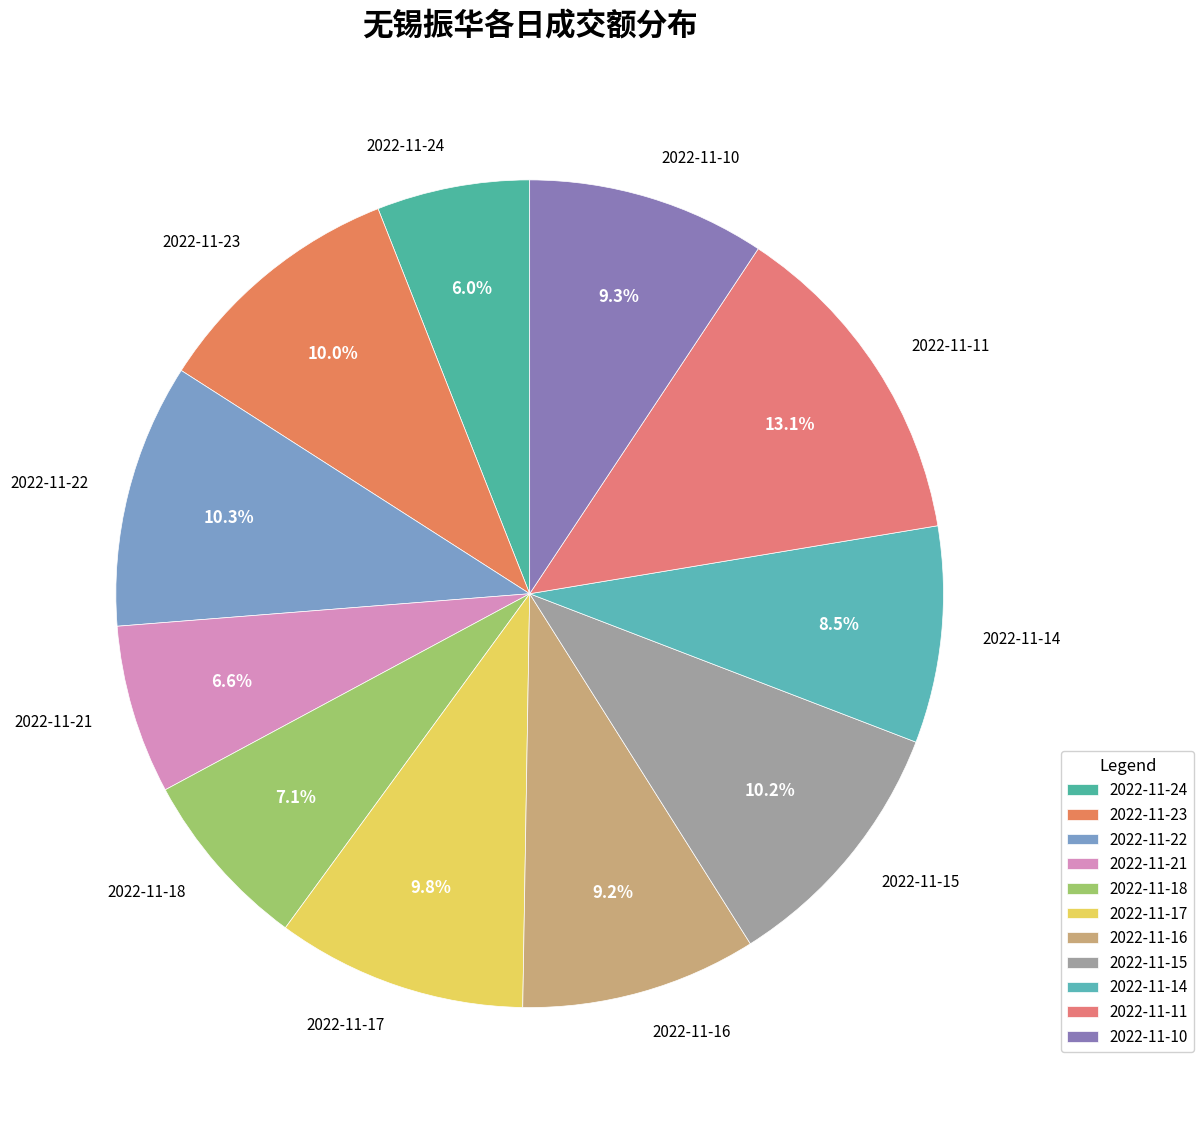

Combined, what portion of the pie is 2022-11-22 and 2022-11-24?

16.3%